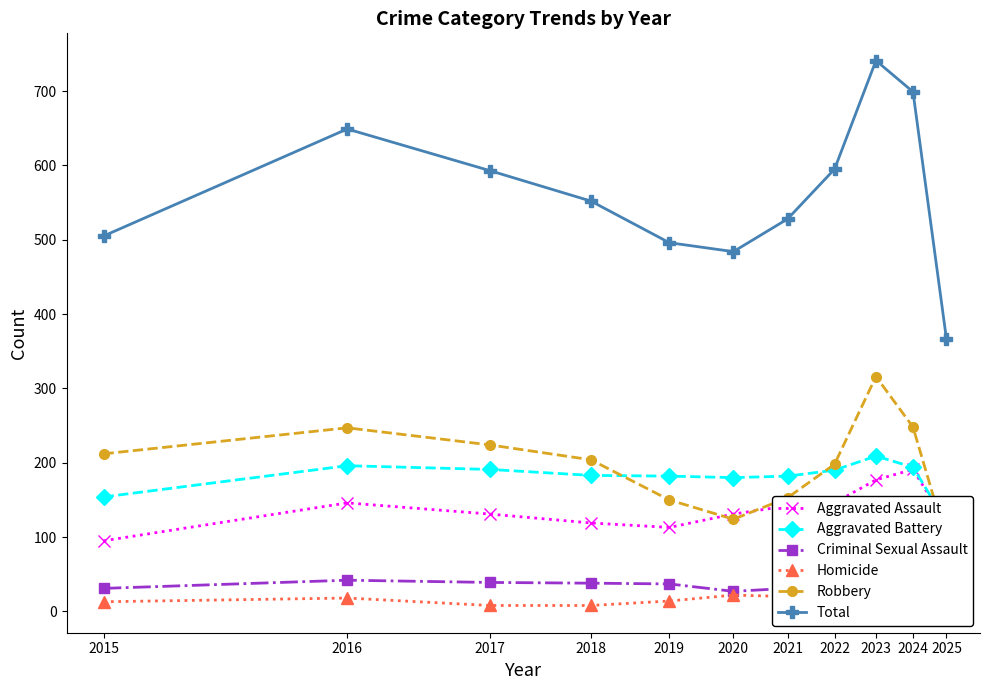

What is the difference between the second highest and minimum values in the Total series?

333